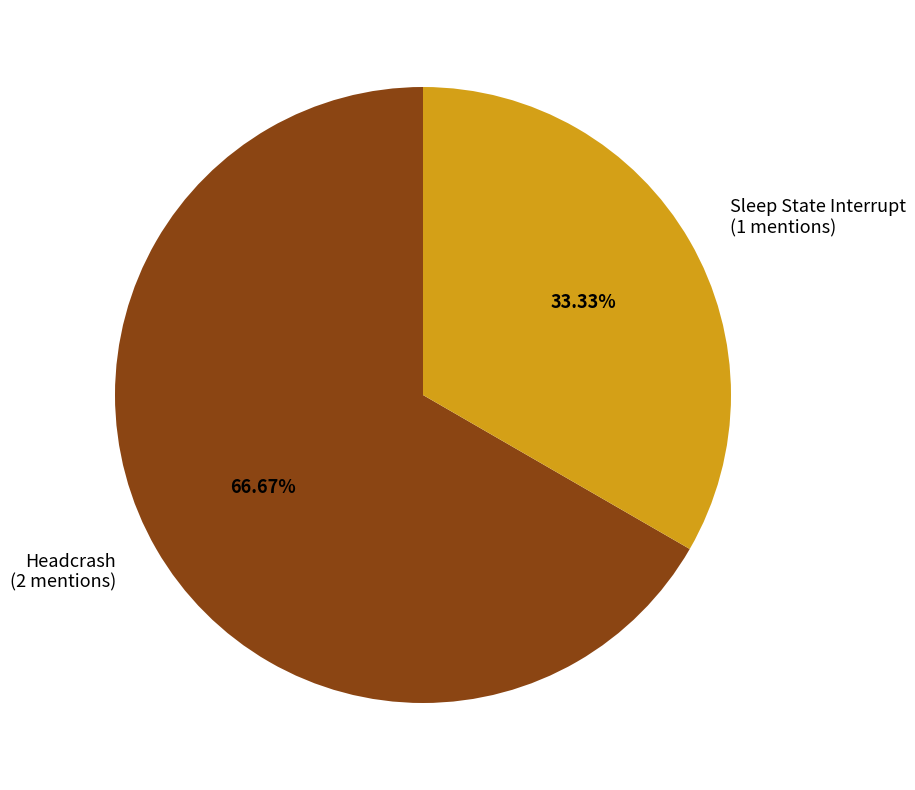

What is the total percentage of Sleep State Interrupt and Headcrash?

100.0%